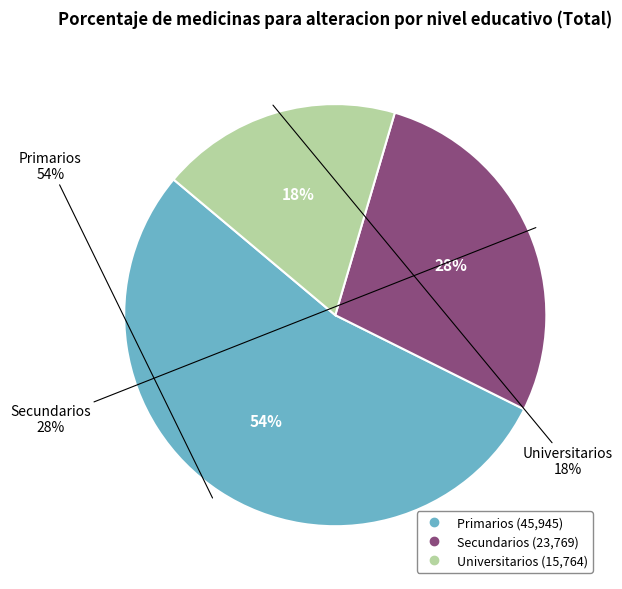

To the nearest percent, what is the difference between the Primarios and Secundarios slice percentages?

26%